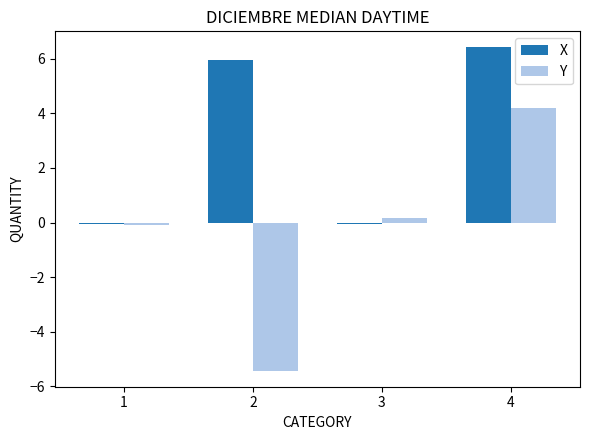

Is the value of X at 4 greater than the value of Y at 4?

Yes